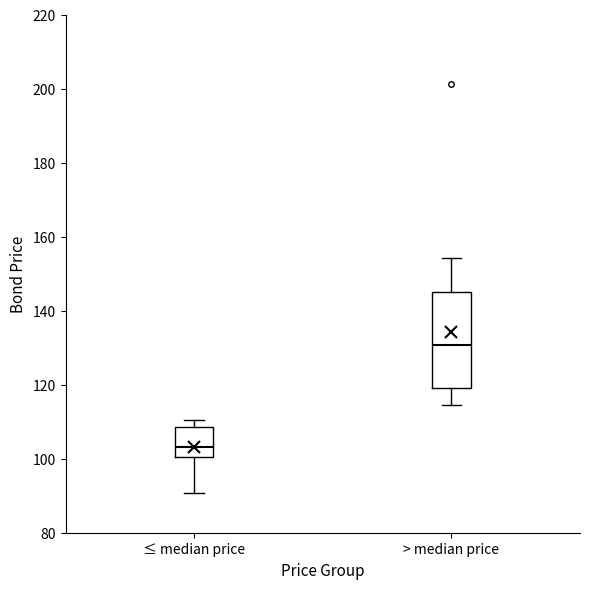

Reading left to right, read every box against the y-axis: the position of its median line, the range the box covers, and the ends of its whiskers. The values are not printed on the chart, so give them approximately, as read against the axis.

≤ median price: median 104, box 100 to 108, whiskers 90 to 110
> median price: median 130, box 120 to 144, whiskers 114 to 154